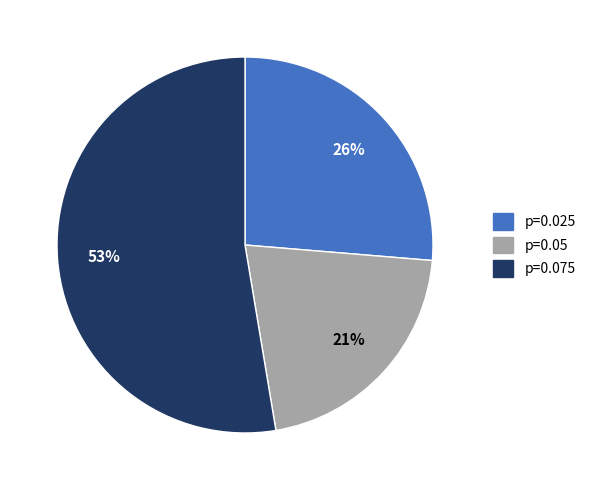

What is the smallest slice in the pie chart?

p=0.05